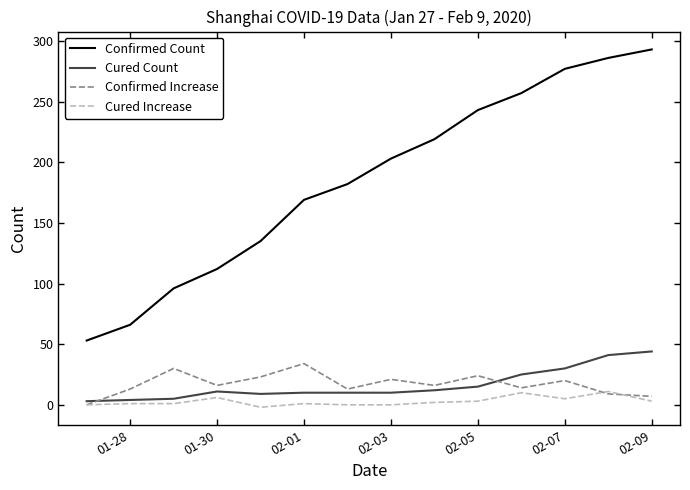

Which series has the largest total across all categories?

Confirmed Count